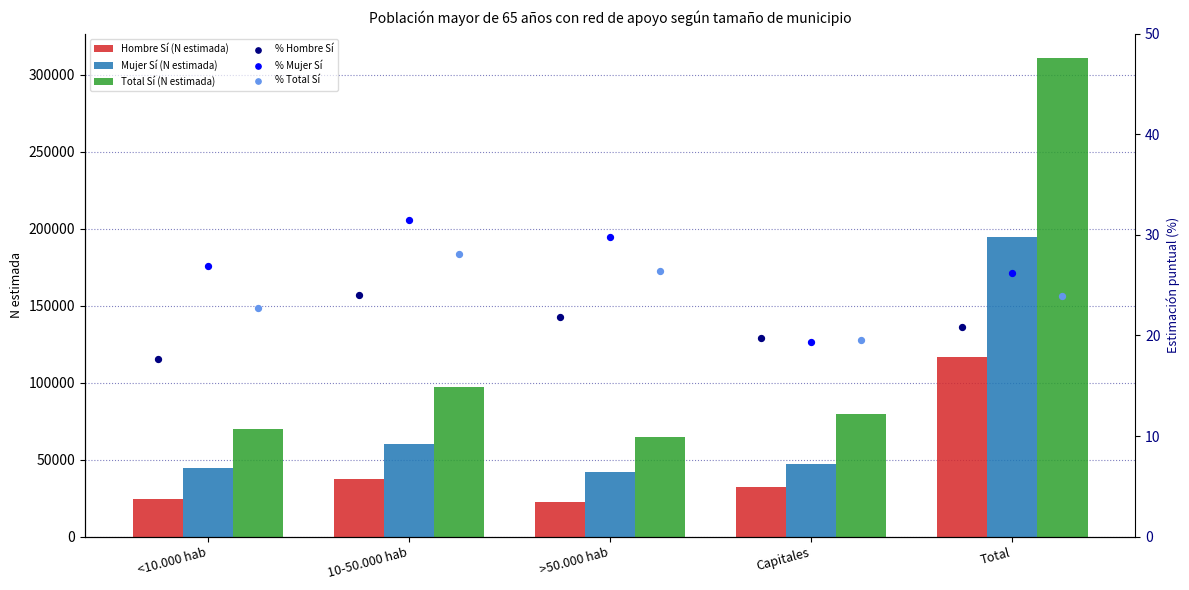

Is the value of Mujer Sí (N estimada) at Total greater than the value of Total Sí (N estimada) at >50.000 hab?

Yes